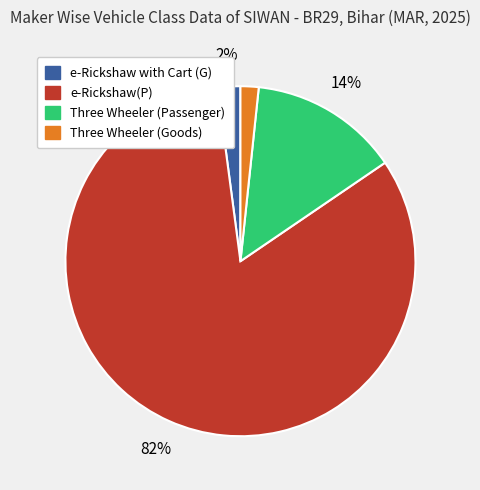

Does e-Rickshaw with Cart (G) account for over 50% of the chart?

No